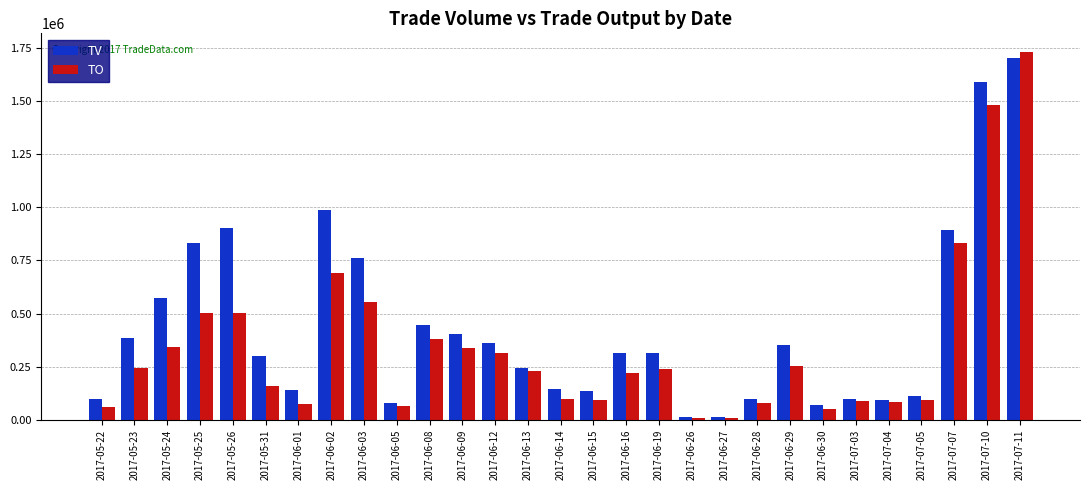

What is the total value across all series at 2017-06-26?

24450